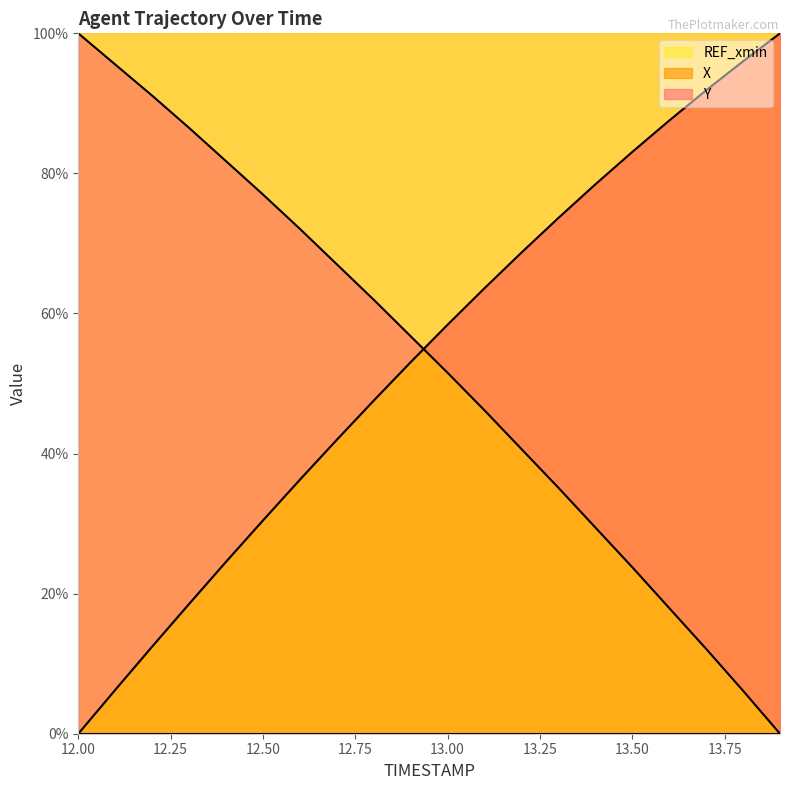

Where do Y and X first cross each other?

12.9 and 13.0